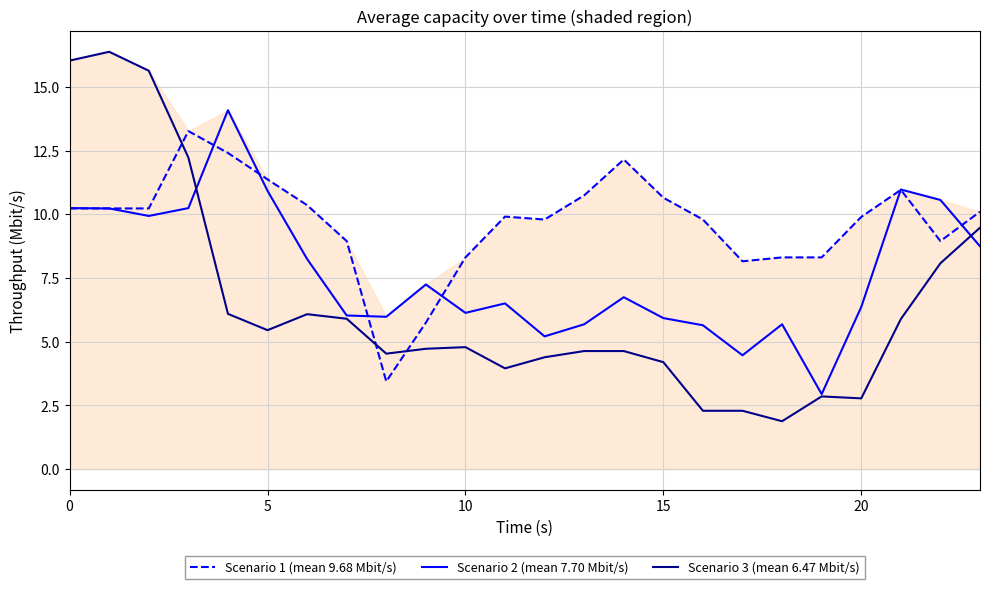

Rank the series by their average value, from highest to lowest.

Scenario 1 (mean 9.68 Mbit/s), Scenario 2 (mean 7.70 Mbit/s), Scenario 3 (mean 6.47 Mbit/s)